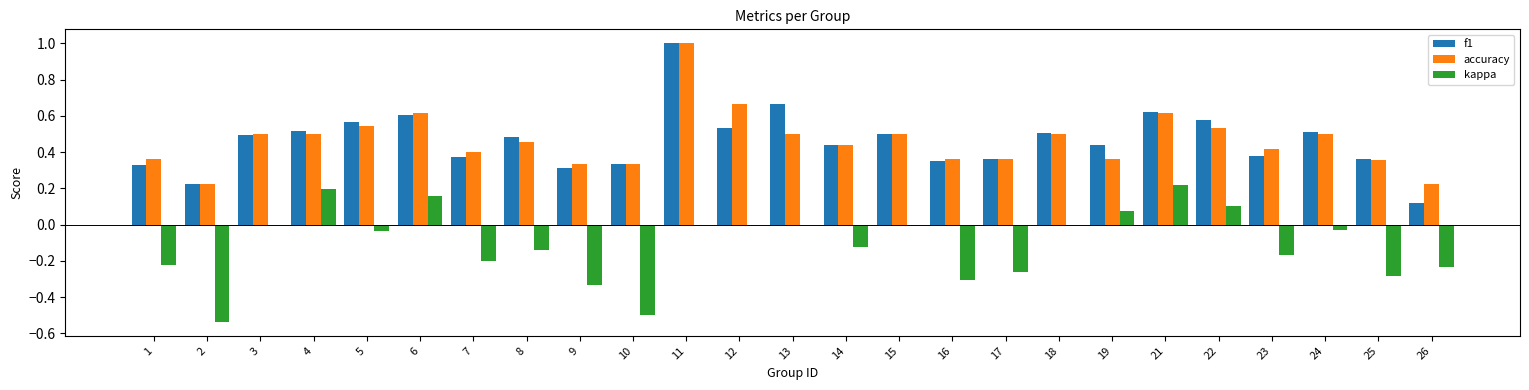

True or false: f1 has a value of 0.4 at 23.

True